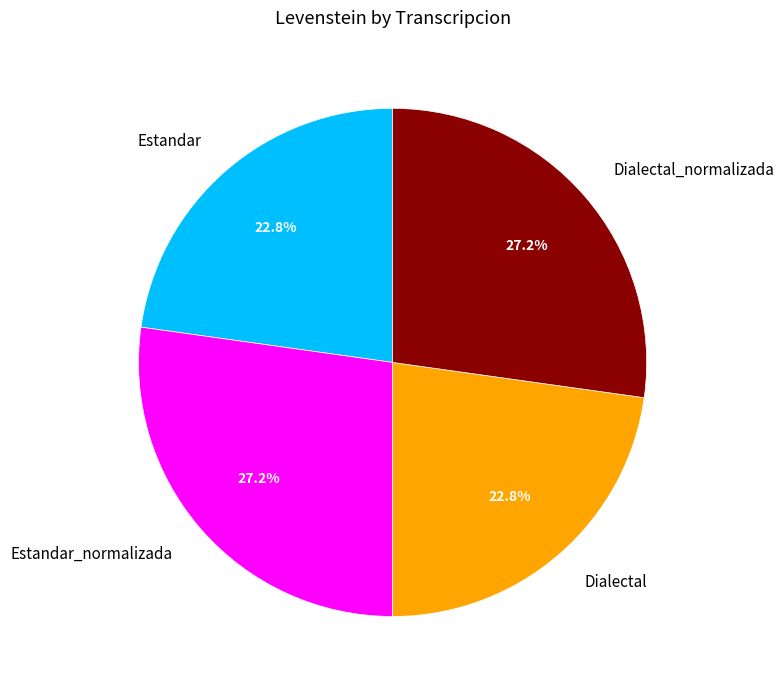

Does Estandar_normalizada account for over 50% of the chart?

No